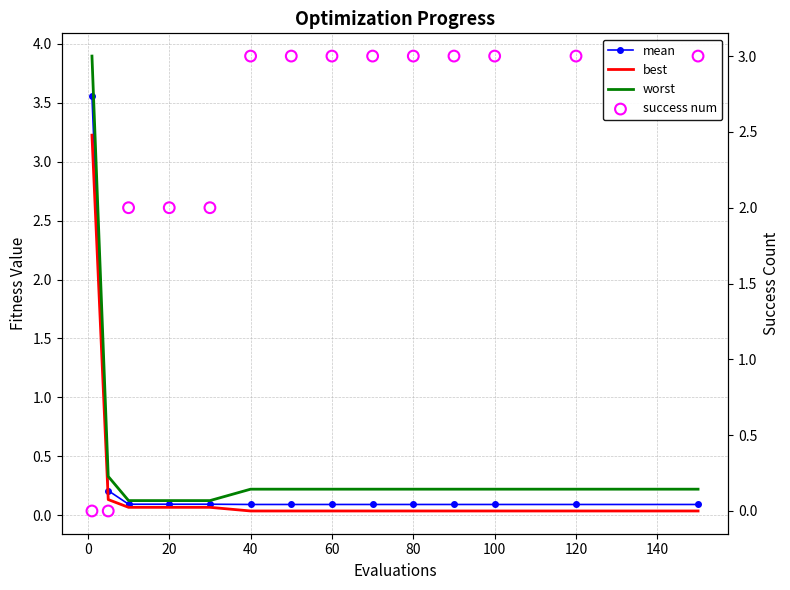

Which series contains the highest Y value?

worst